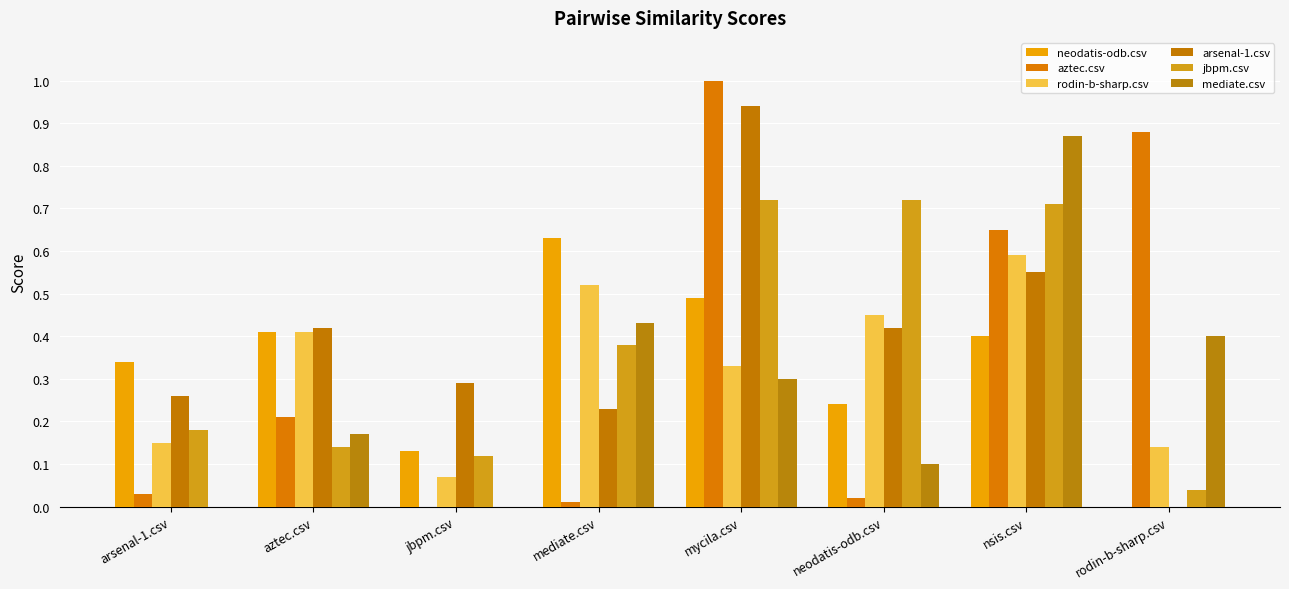

What is the total value across all series at nsis.csv?

3.8